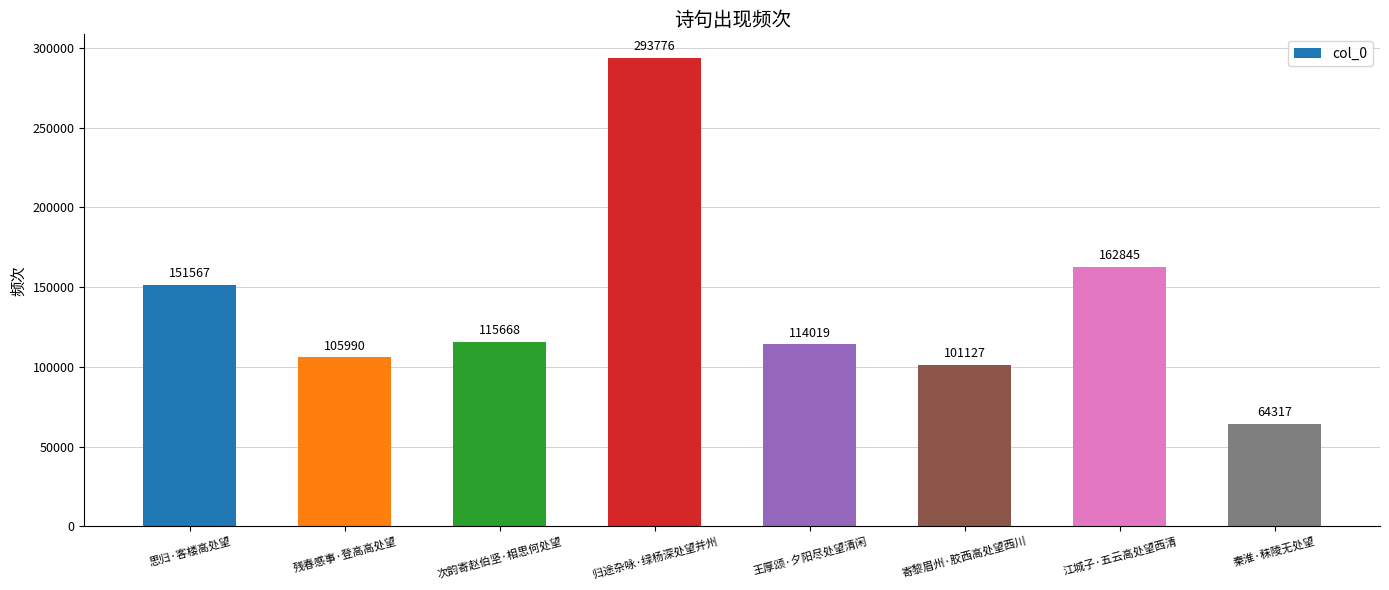

Between 寄黎眉州·胶西高处望西川 and 秦淮·秣陵无处望, which is larger?

寄黎眉州·胶西高处望西川